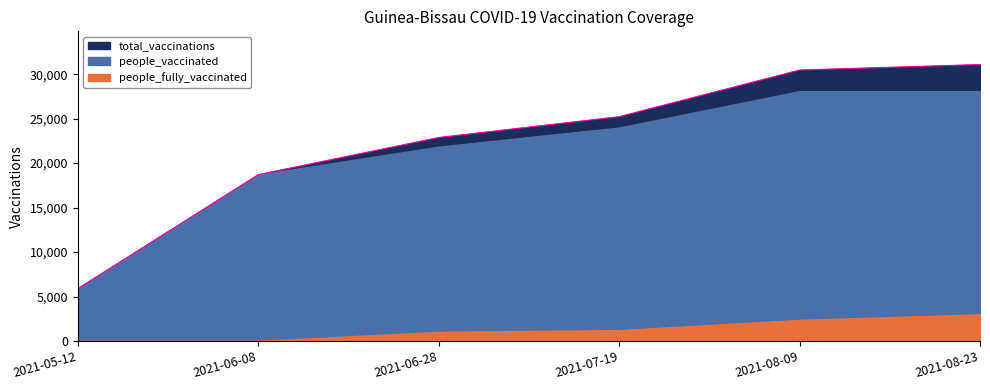

What is the difference between the total_vaccinations values at 2021-06-08 and 2021-05-12?

12817